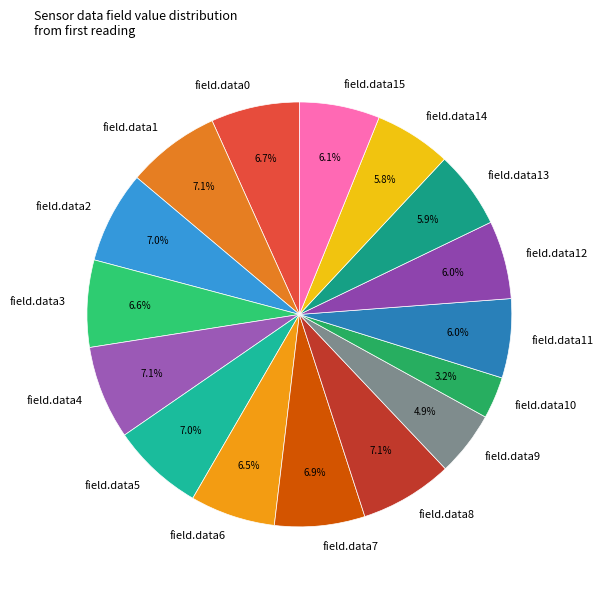

What is the ratio of the value at field.data4 to the value at field.data8?

1.0